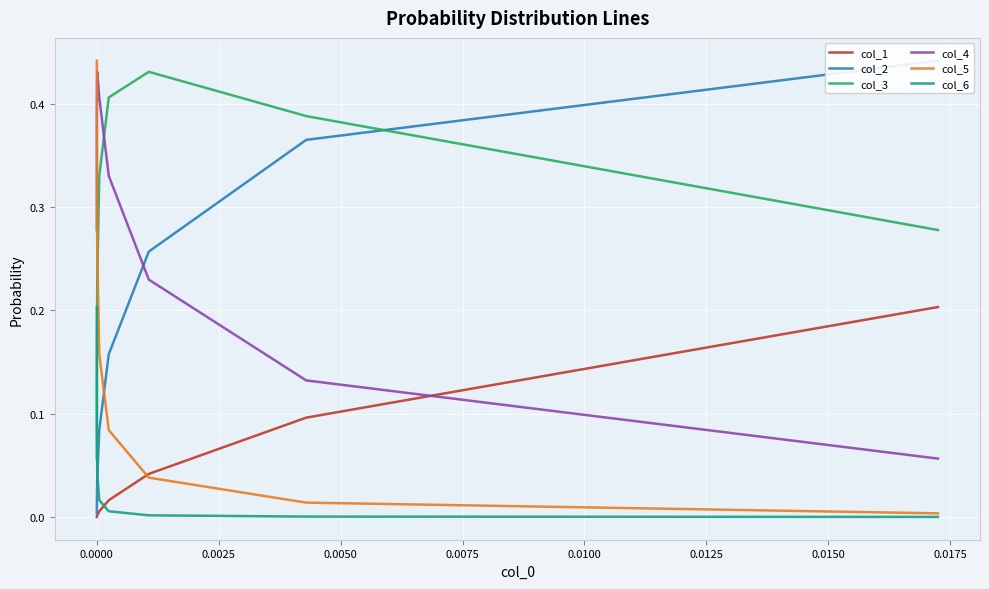

How many col_3 values are between 0 and 1?

8